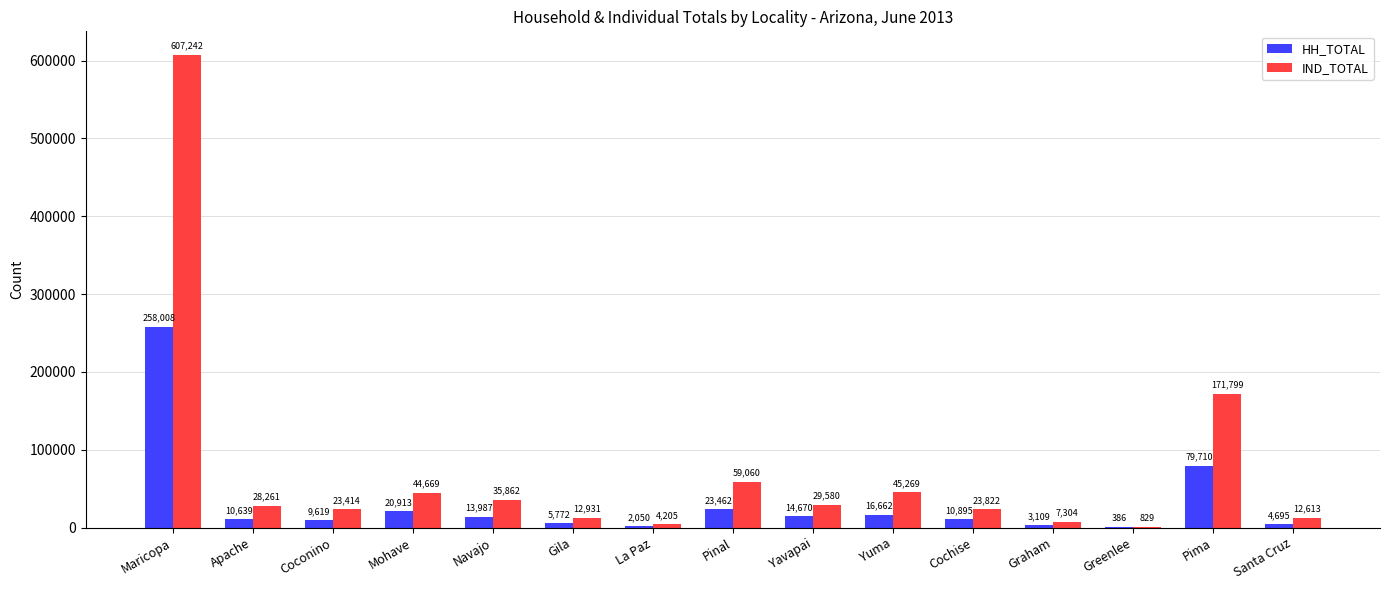

What is the greatest value displayed?

607242